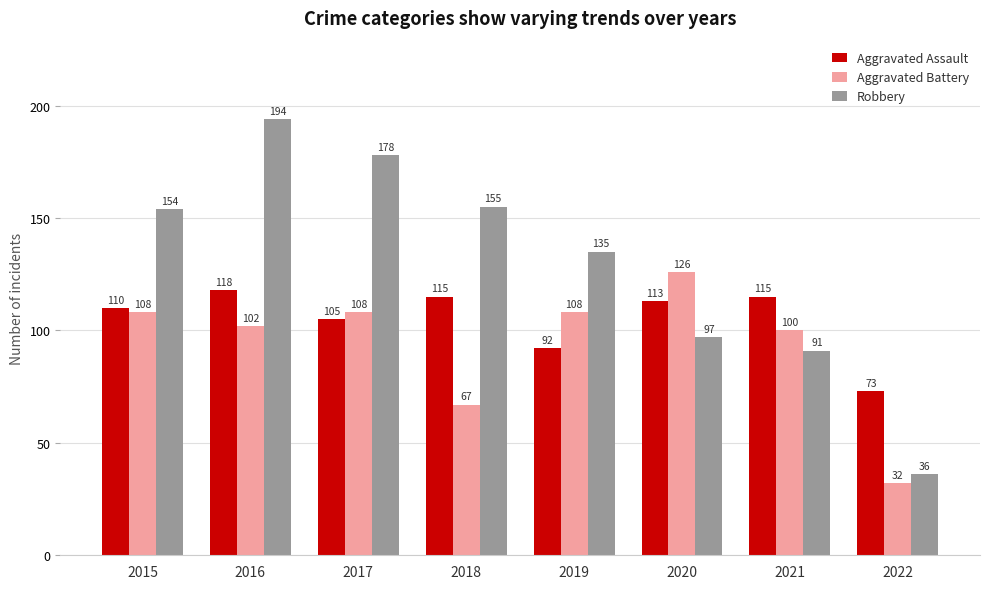

What is the maximum value for Aggravated Assault?

118